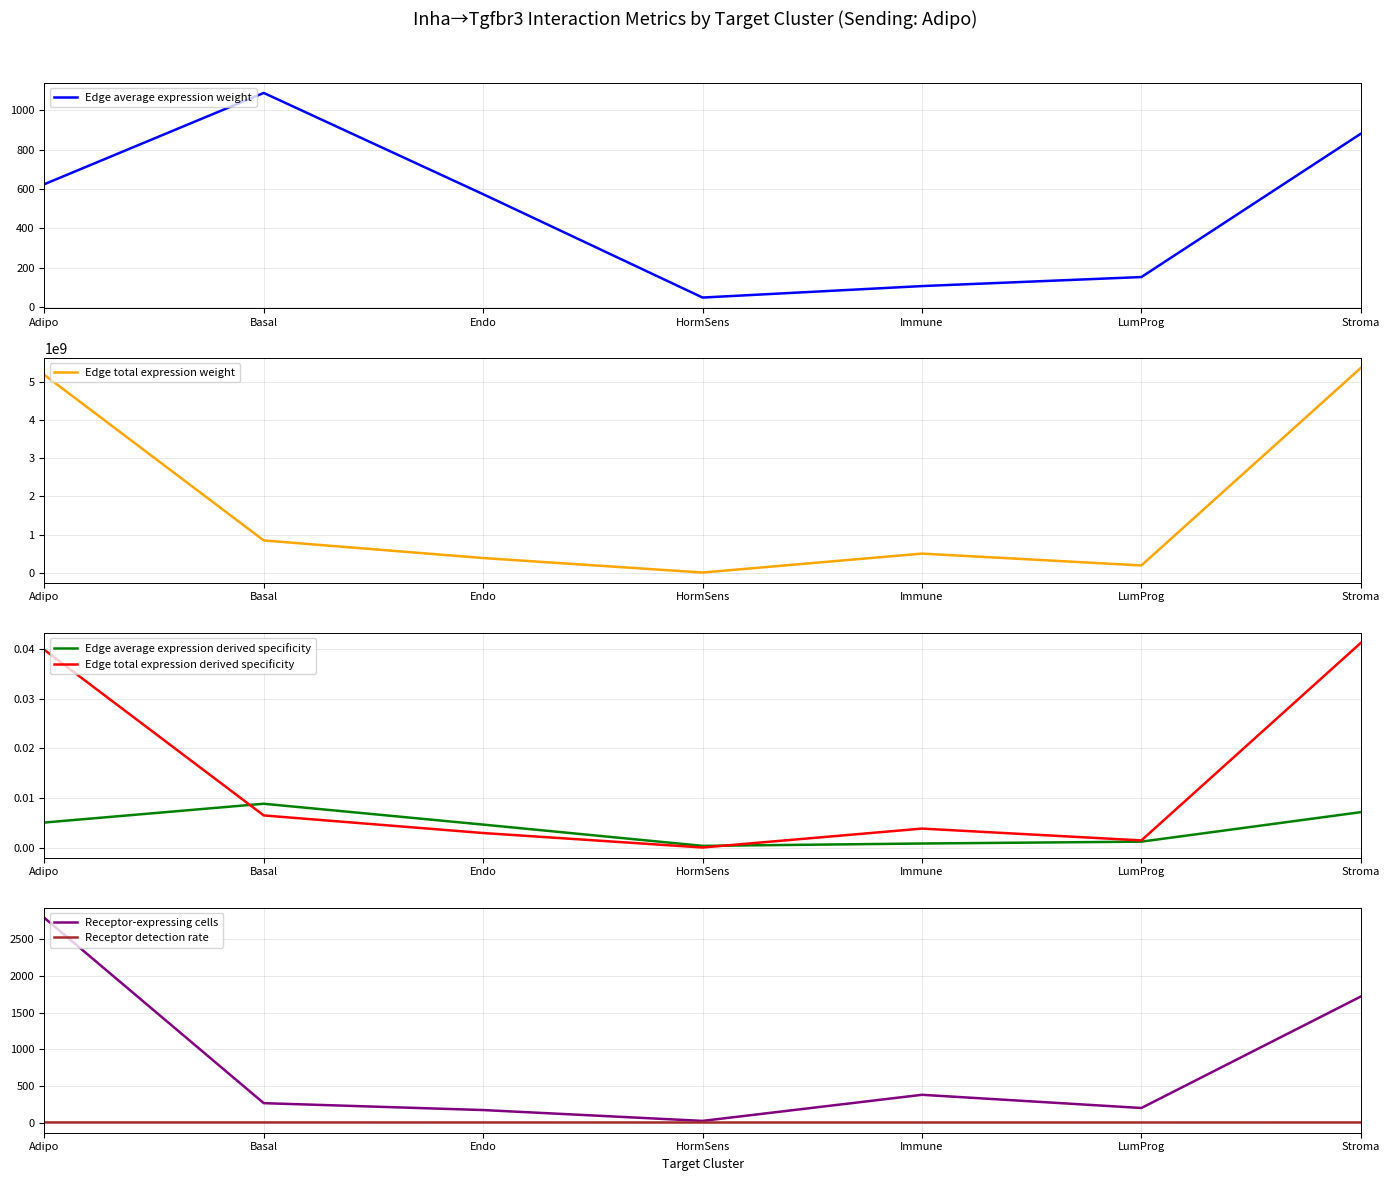

What is the spread (max minus min) of values at Endo?

386116044.2